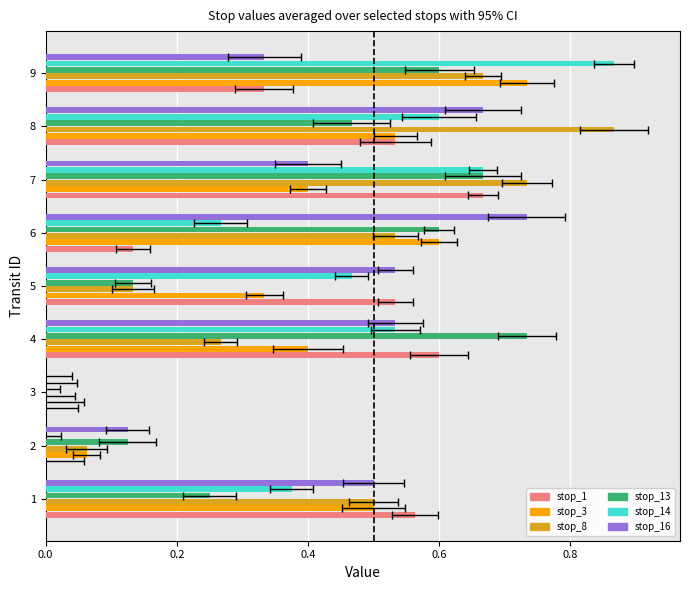

Rank the series by their maximum value, from lowest to highest.

stop_1, stop_3, stop_13, stop_16, stop_8, stop_14